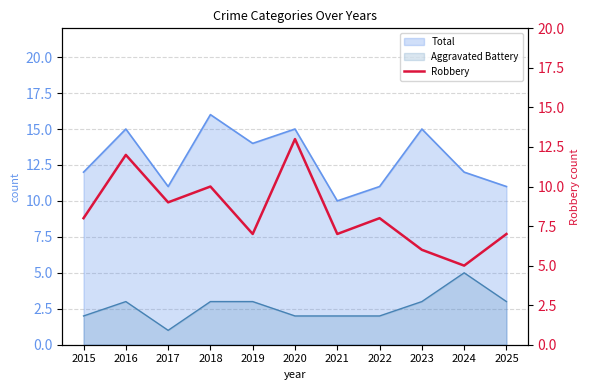

Is the value of Aggravated Battery at 2019 greater than the value of Total at 2019?

No